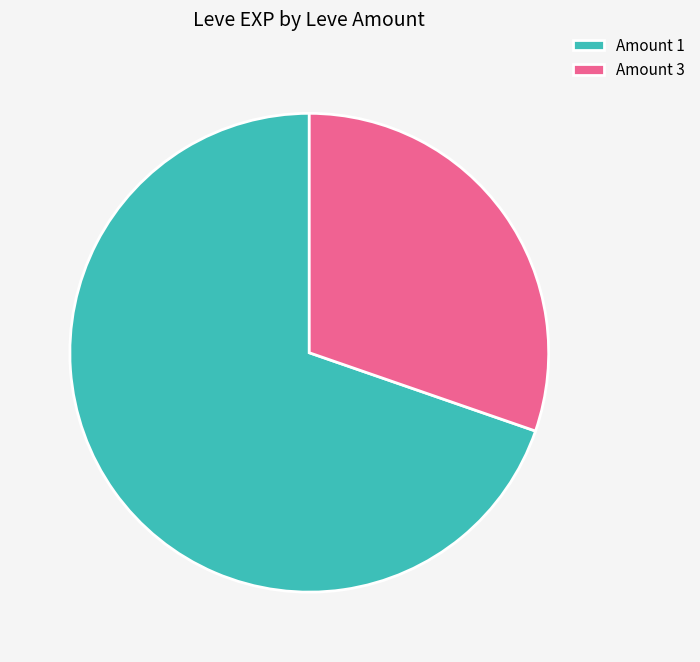

Is the sum of Amount 1 and Amount 3 greater than half?

Yes